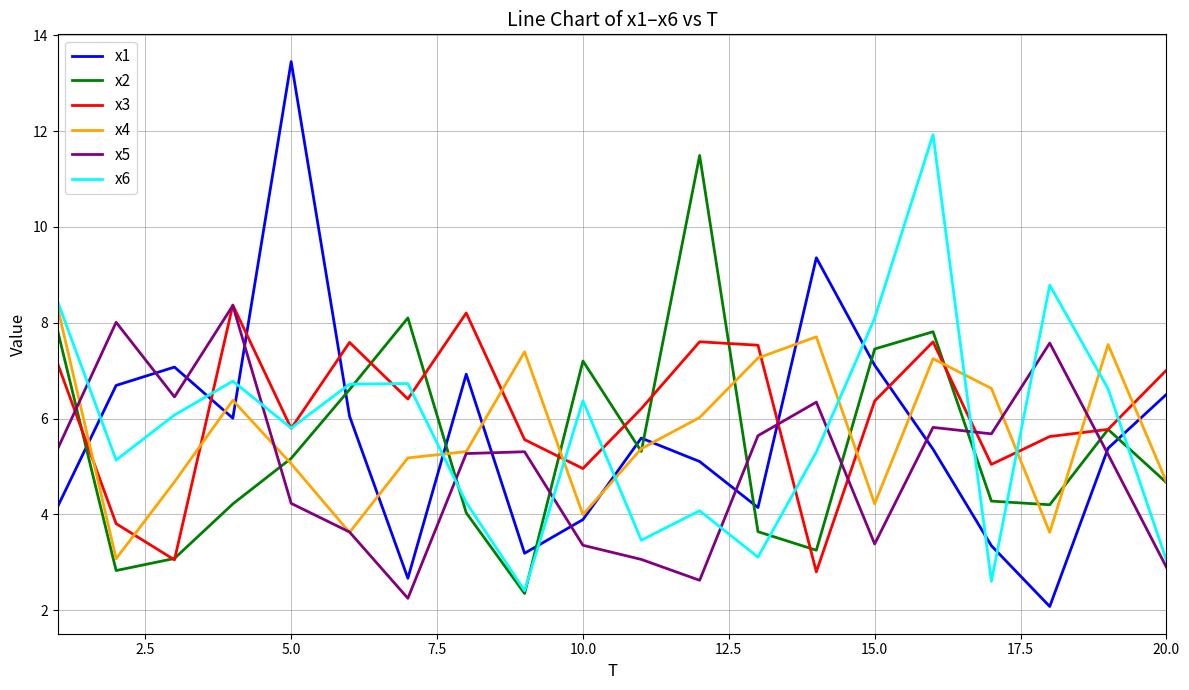

Is this an area chart (filled region under the line)?

No